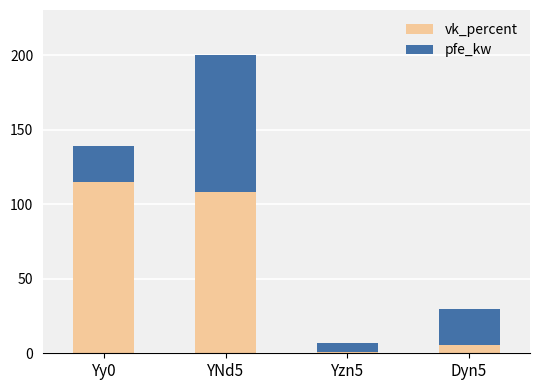

Which category has the highest value in the pfe_kw series?

Yy0